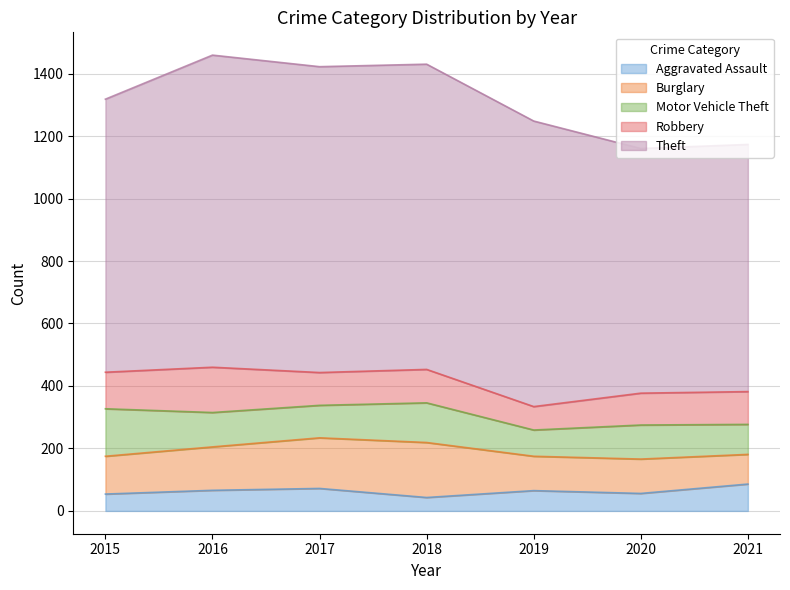

True or false: Motor Vehicle Theft has a value of 104 at 2017.

True